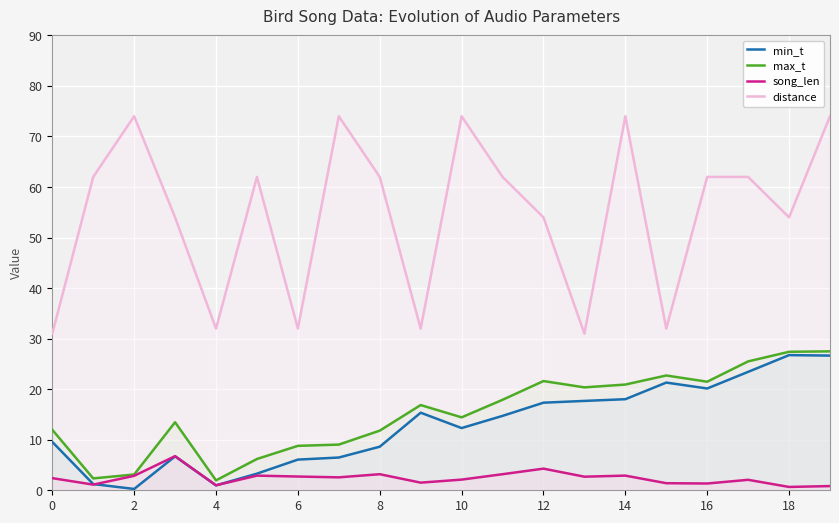

True or false: song_len and distance cross at least once.

False